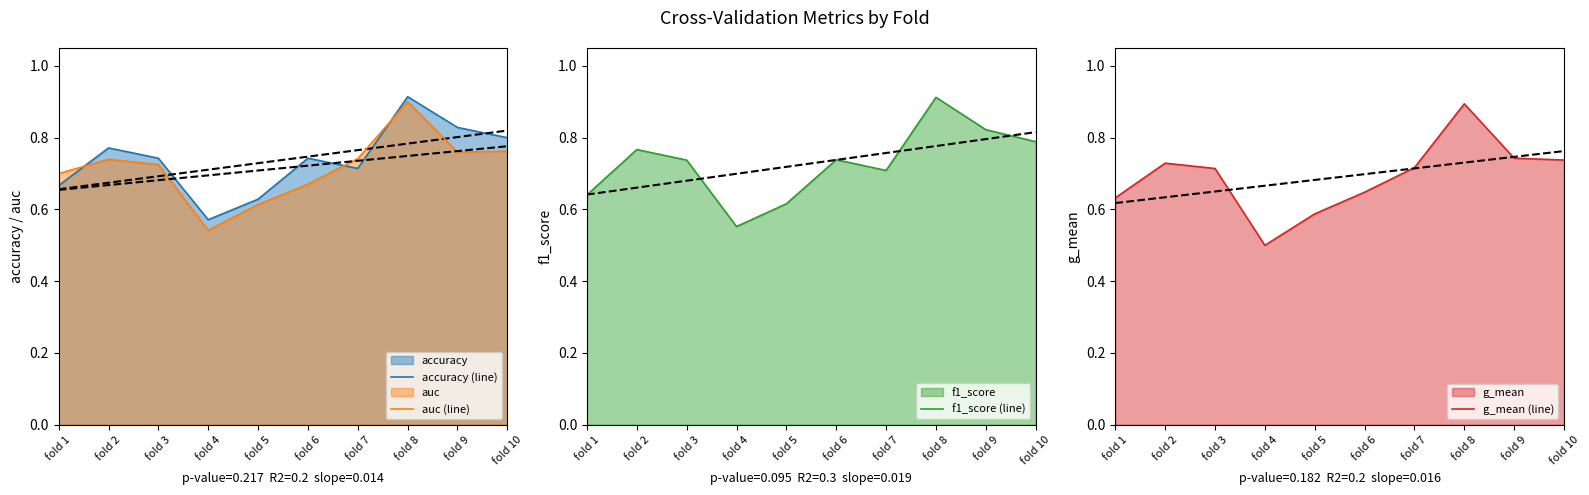

Is the value of f1_score (line) at fold 9 greater than the value of accuracy (line) at fold 3?

Yes